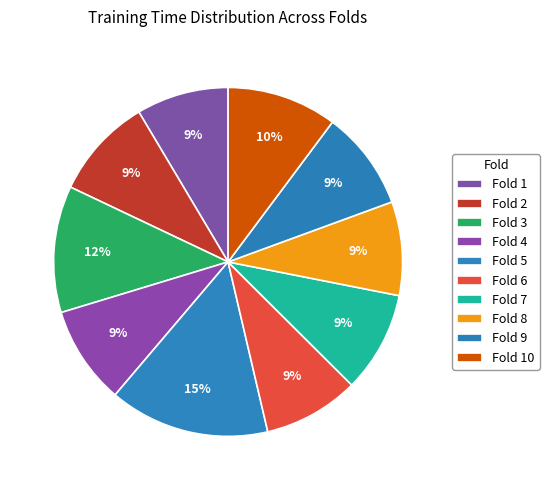

How many slices are in this pie chart?

10